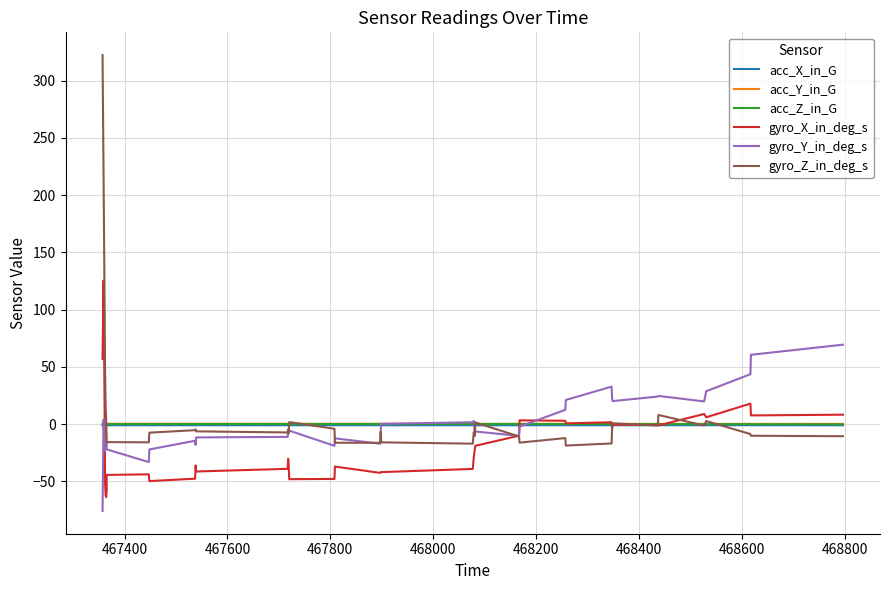

Reading right to left, transcribe all the data shown in this chart.

acc_X_in_G: -1.0	-1.0	-0.9	-0.9	-0.9	-0.9	-1.0	-1.0	-1.0	-1.0	-1.0	-0.9	-0.9	-1.0	-1.0	-1.0	-1.0	-0.9	-1.0	-0.9	-0.9	-0.9	-1.0	-1.0	-1.0	-1.0	-1.0	-0.9	-0.9	-0.9	-0.9	-1.0	-1.0	-1.0	-0.9	-1.0	-0.9	-0.9	-0.9	-1.0
acc_Y_in_G: 0.2	0.2	0.2	0.2	0.2	0.2	0.2	0.2	0.2	0.2	0.2	0.3	0.3	0.3	0.2	0.3	0.3	0.3	0.3	0.3	0.3	0.3	0.3	0.3	0.3	0.4	0.3	0.3	0.4	0.3	0.3	0.3	0.3	0.3	0.4	0.4	0.4	0.4	0.3	0.1
acc_Z_in_G: -0.2	-0.1	-0.1	-0.0	-0.0	0.0	-0.0	-0.0	0.0	0.0	0.0	0.0	0.1	0.1	0.1	0.1	0.1	0.1	0.1	0.1	0.1	0.1	0.0	0.0	0.0	0.0	0.1	0.1	0.1	0.0	0.0	0.0	-0.0	-0.0	-0.1	-0.1	-0.1	-0.1	-0.2	-0.0
gyro_X_in_deg_s: 8.2	7.6	17.9	6.0	8.8	-1.1	-0.8	-0.6	-3.4	1.6	0.6	2.9	3.3	-10.1	-18.9	-21.9	-28.8	-39.1	-41.9	-42.1	-42.6	-37.1	-47.9	-48.1	-35.2	-30.3	-39.1	-41.4	-36.1	-47.7	-49.8	-43.9	-44.4	-58.5	-63.8	-62.0	-52.0	9.9	125.5	56.9
gyro_Y_in_deg_s: 69.4	60.5	43.6	28.7	19.8	24.6	24.1	20.1	22.5	32.7	21.1	12.5	-2.2	-10.3	-6.4	-8.4	2.8	1.6	0.2	-5.3	-17.1	-12.4	-19.0	-5.6	-4.7	-6.3	-11.1	-11.6	-18.1	-14.5	-22.1	-33.1	-22.1	-15.4	-16.6	-17.1	-17.4	-23.4	4.0	-75.8
gyro_Z_in_deg_s: -10.6	-10.2	-8.7	2.7	-1.2	8.0	-1.3	0.7	-4.4	-16.9	-18.7	-12.2	-16.2	-10.8	1.4	-10.3	-6.9	-17.1	-15.9	-6.9	-16.3	-16.3	-4.1	1.8	-8.0	-4.7	-7.3	-6.3	-4.5	-5.3	-7.5	-15.9	-15.7	-11.3	3.6	16.5	42.3	104.4	214.3	322.3